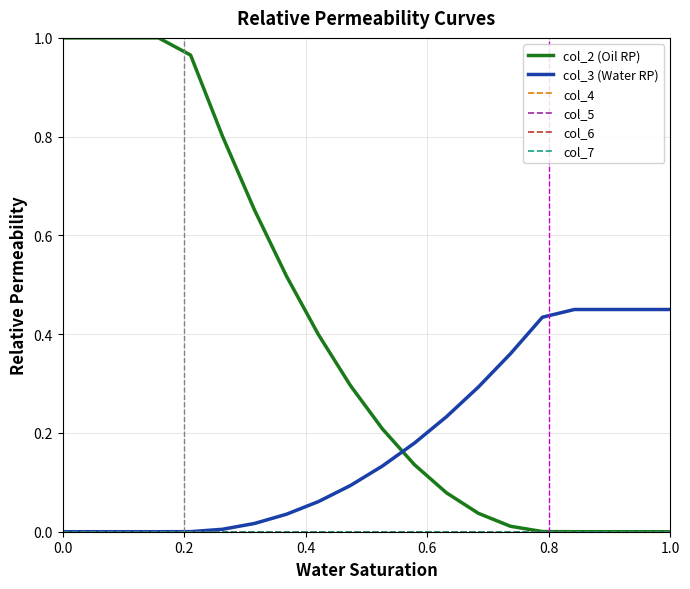

Does the chart have visible grid lines?

Yes